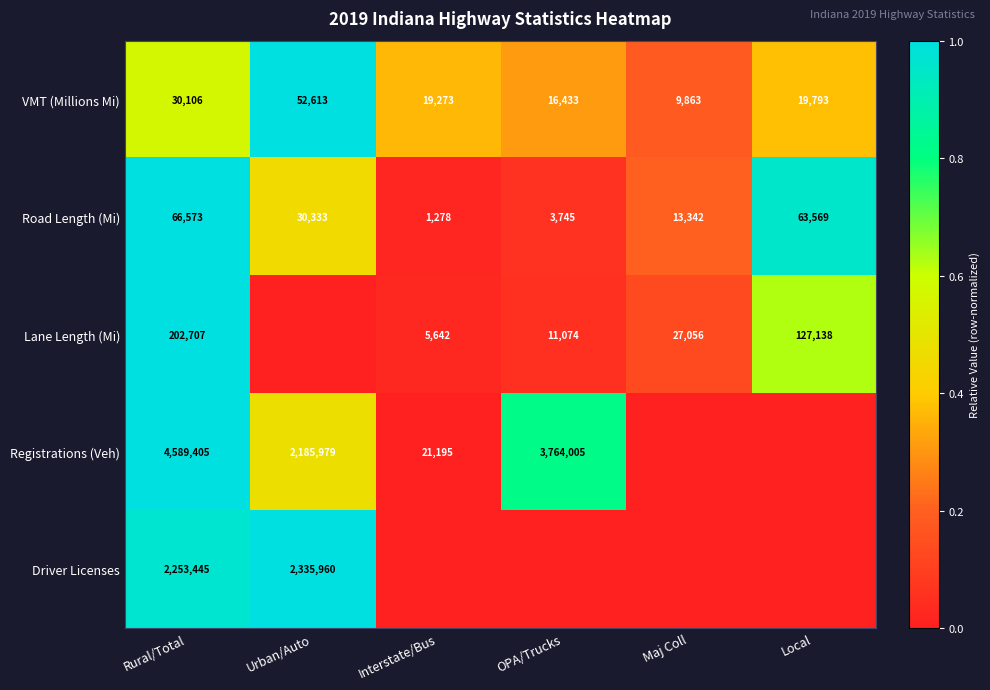

Is it true that Road Length (Mi) equals 30333 at Urban/Auto?

True